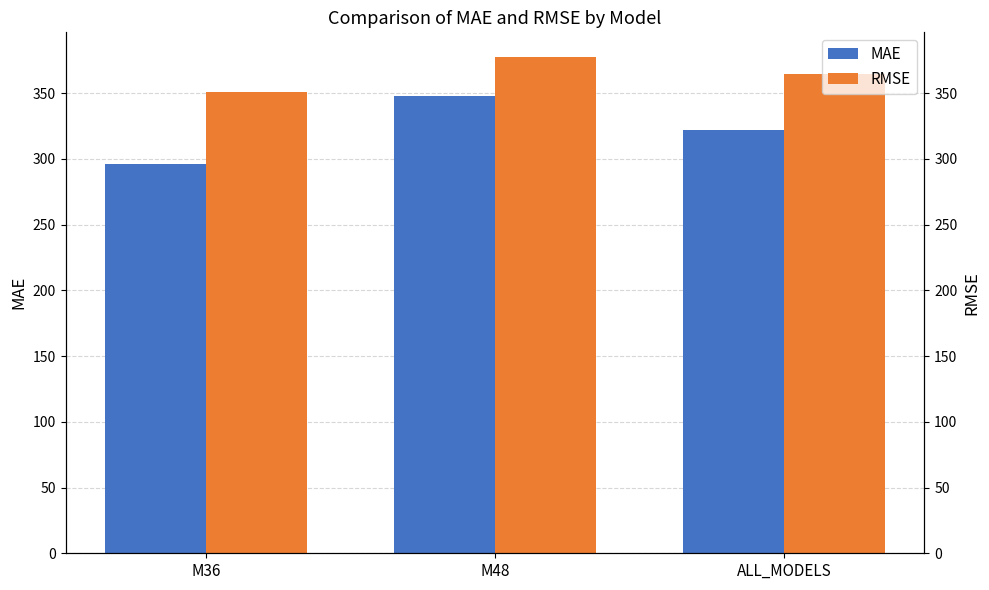

Reading right to left, what are all the values shown in this chart?

MAE: 322.1	348.0	296.2
RMSE: 364.1	377.3	350.4